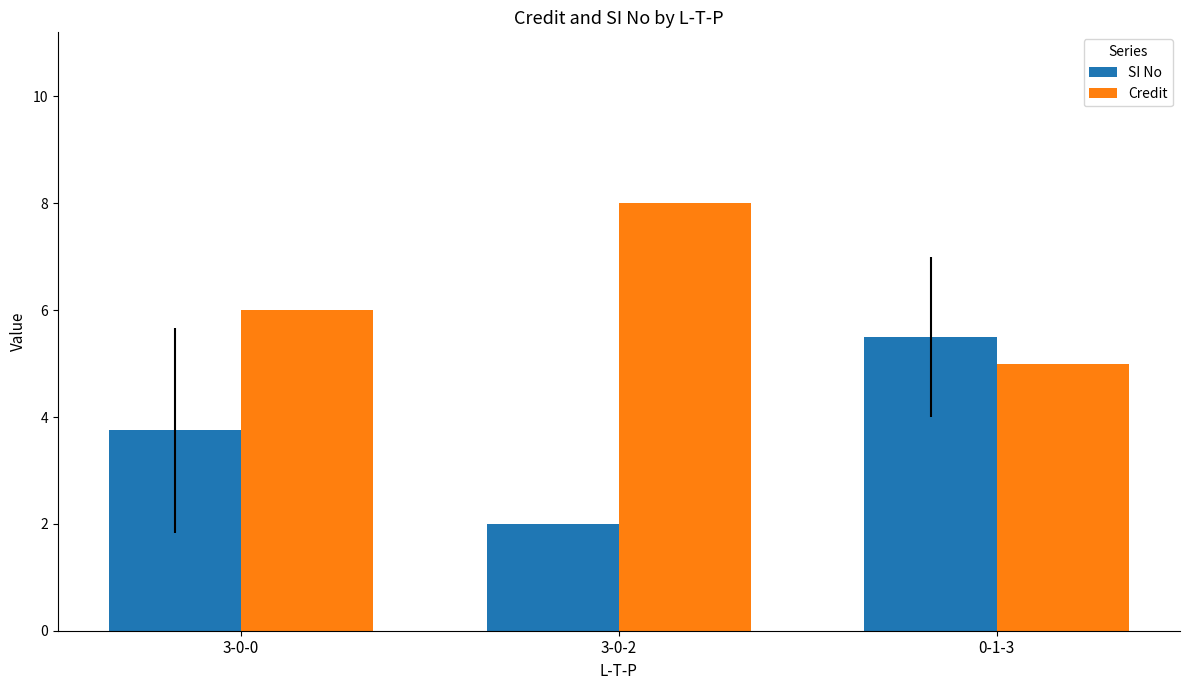

Which series has the largest total across all categories?

Credit